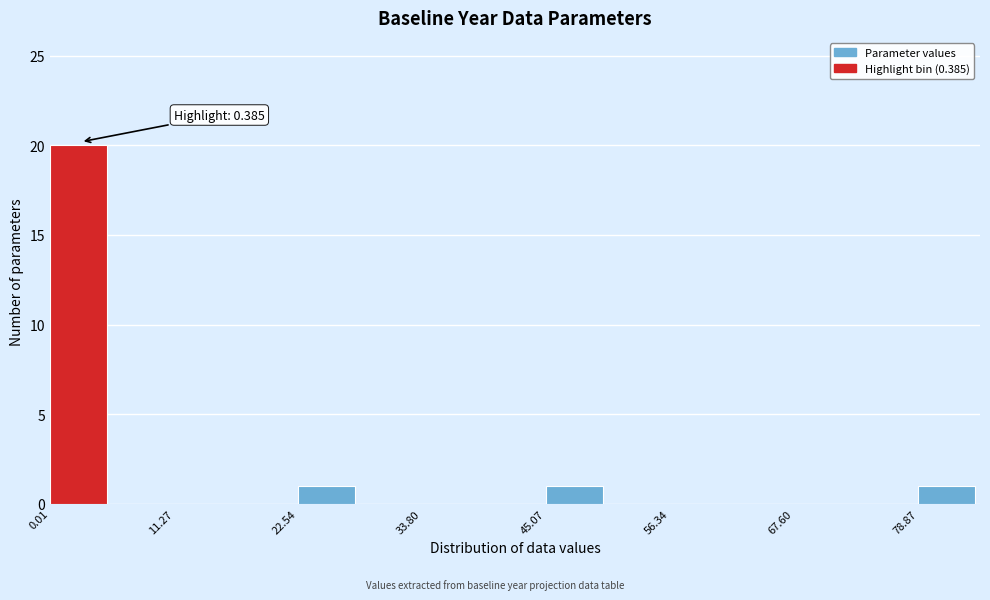

Read against the x-axis, roughly where is the centre of the tallest bar?

2